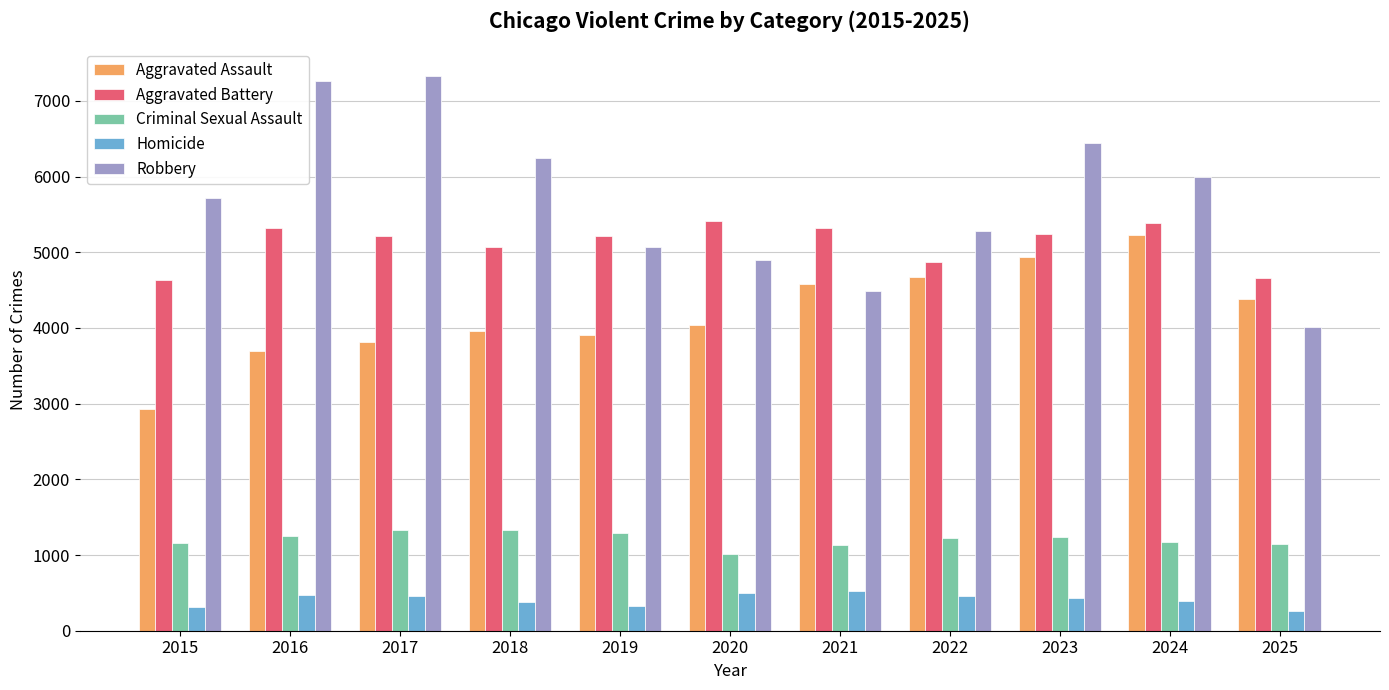

What is the value of the Aggravated Battery bar at the 6th from the left?

5414